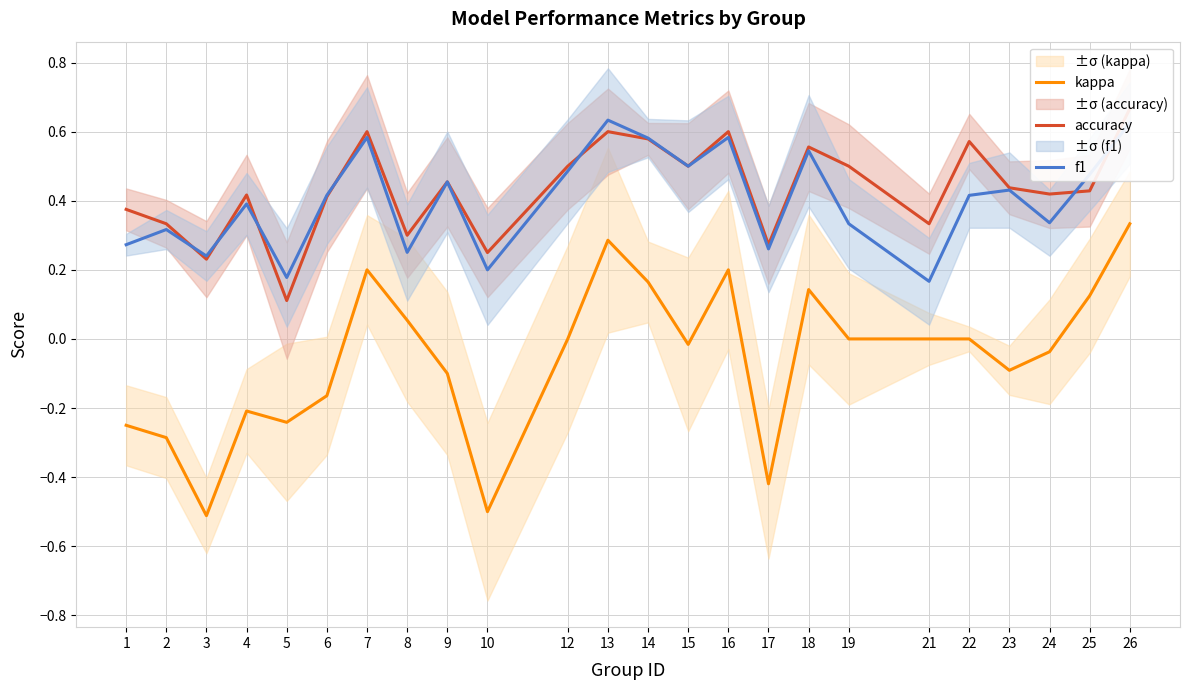

How many data points does each series have?

24